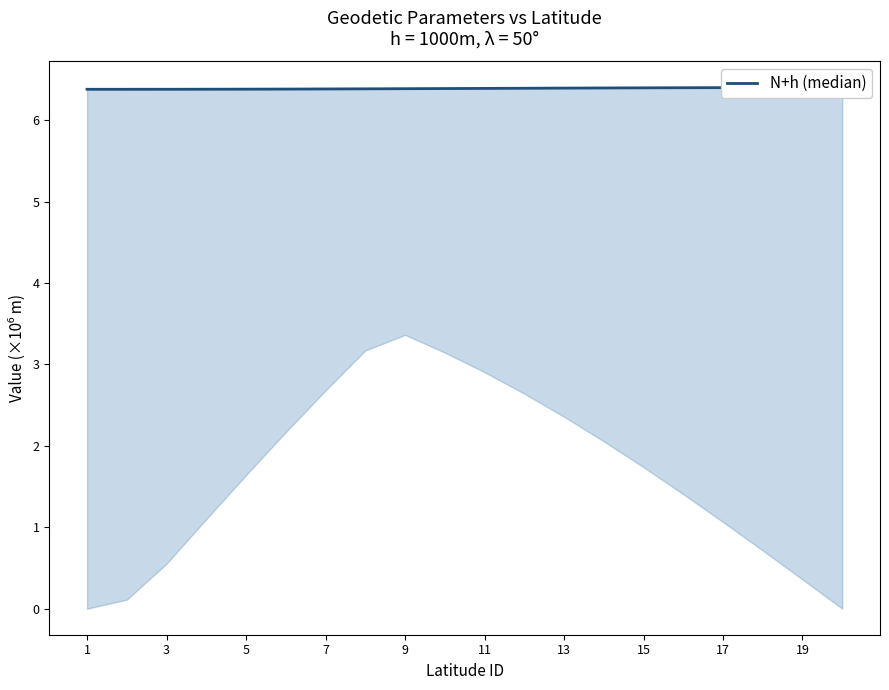

What is the minimum value shown in the chart?

6.4